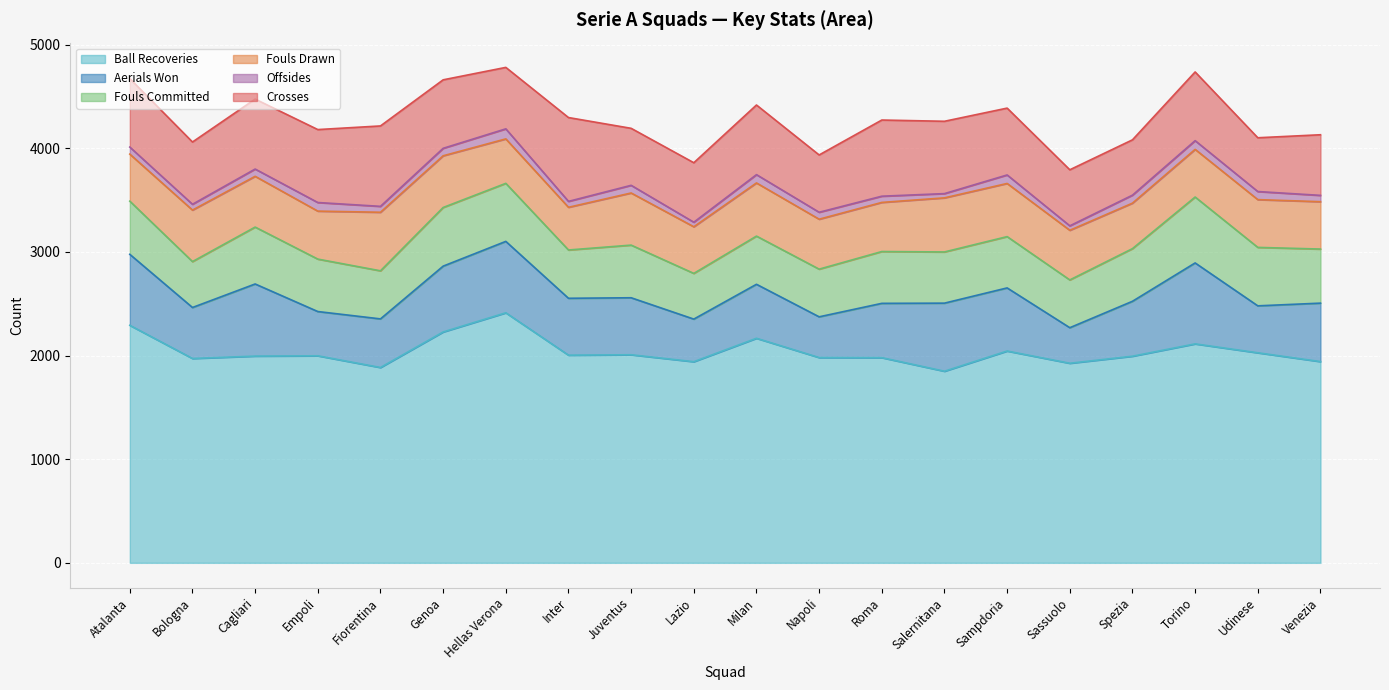

What is the difference between the second highest and minimum values in the Fouls Drawn series?

110